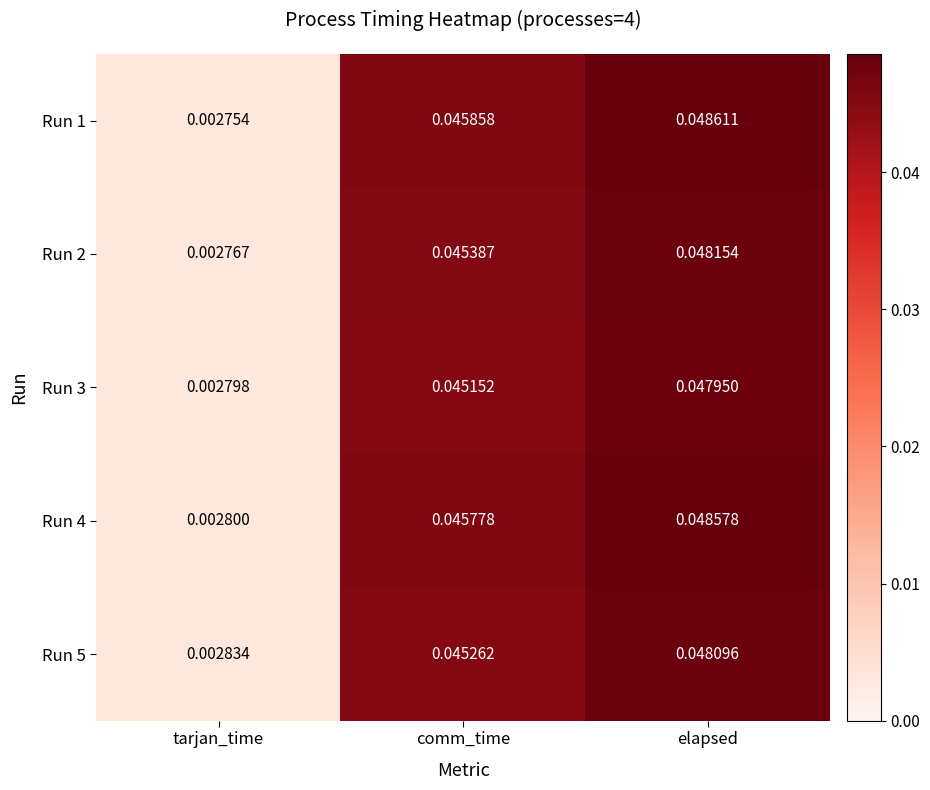

Rank the series by their maximum value, from lowest to highest.

Run 3, Run 5, Run 2, Run 4, Run 1